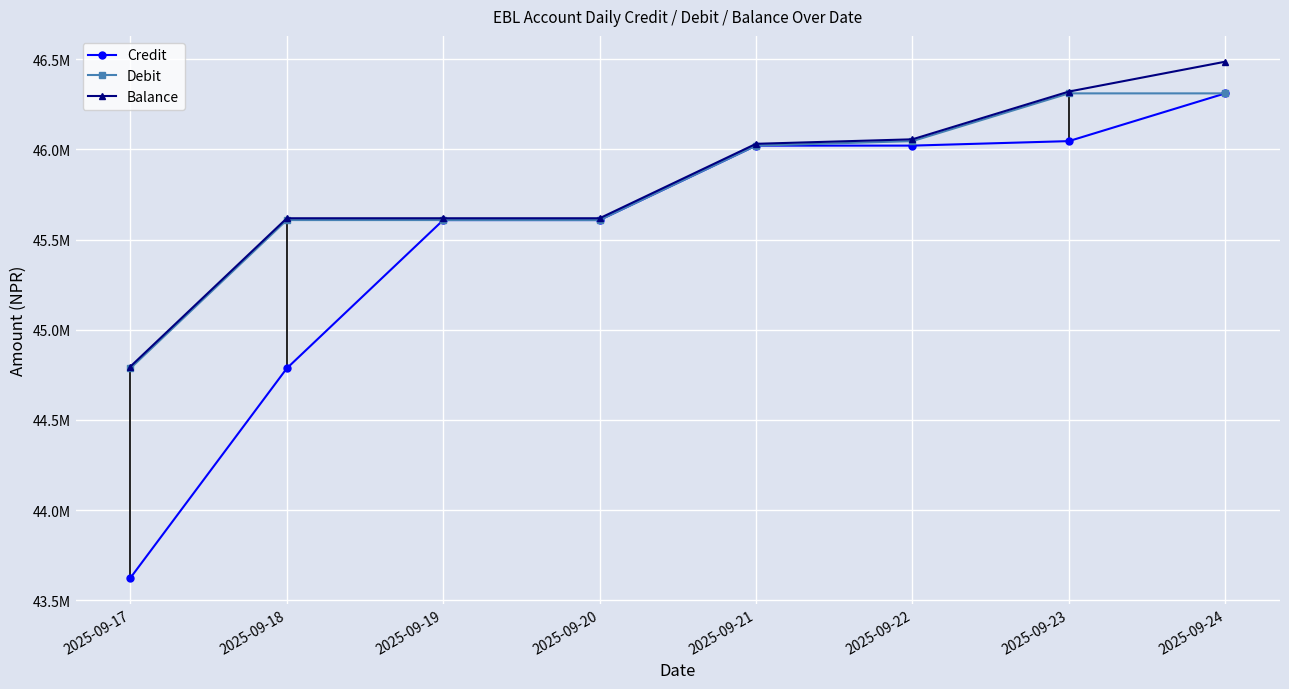

Reading left to right, list all the values displayed in this chart.

Credit: 43623816.9	44786145.2	45608519.2	45608519.2	46021417.2	46021417.2	46046372.2	46311170.2
Debit: 44786145.2	45608519.2	45608519.2	45608519.2	46021417.2	46046372.2	46311170.2	46311170.2
Balance: 44796145.2	45618519.2	45618519.2	45618519.2	46031417.2	46056372.2	46321170.2	46486846.2